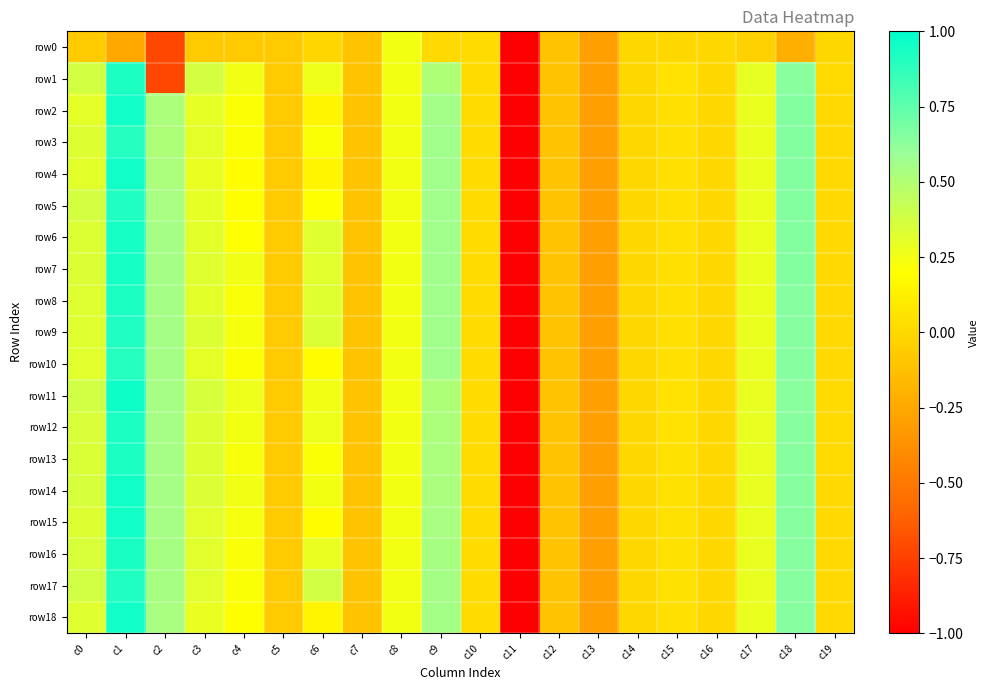

Which series has the largest total across all categories?

row17